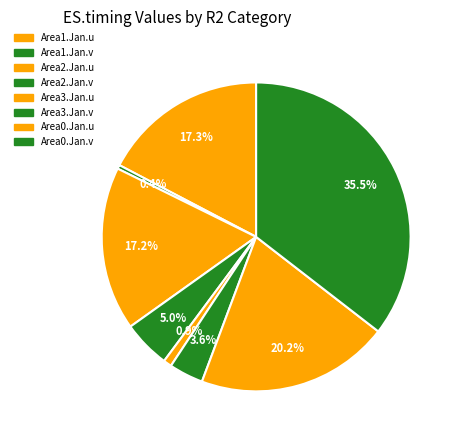

How many segments does this pie chart have?

8